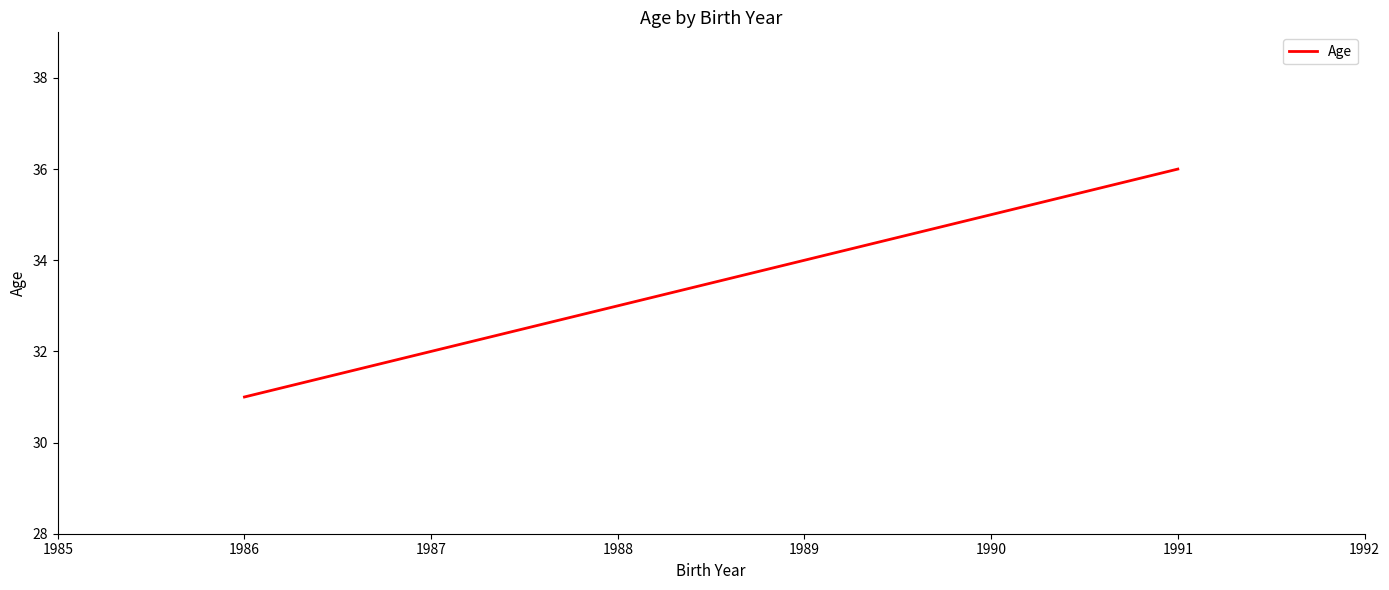

What is the sum of the values at 1989 and 1988?

67